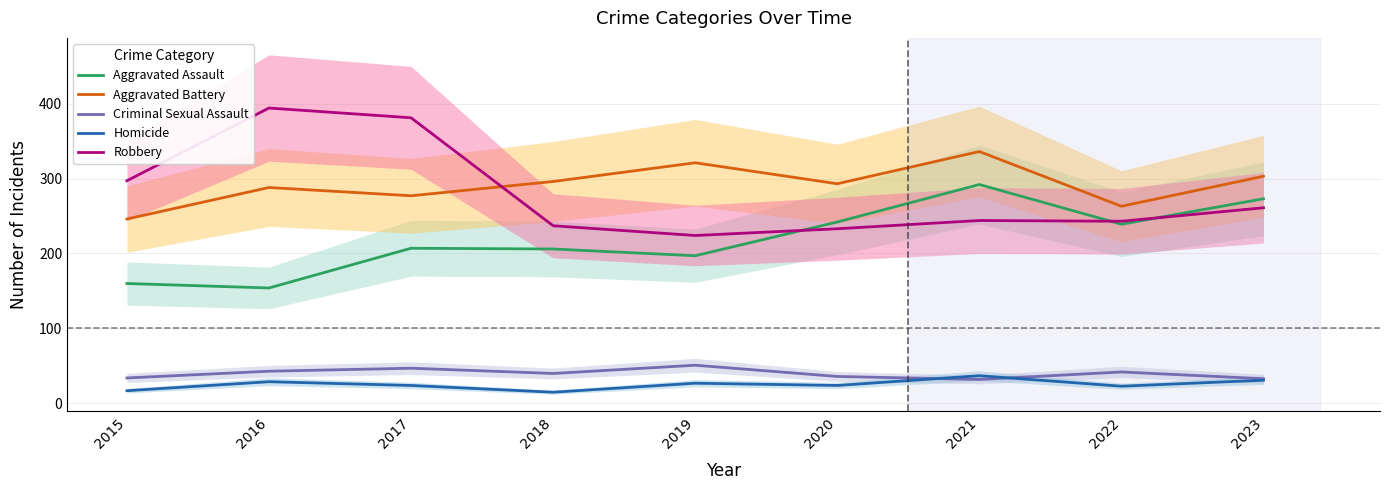

Read the Criminal Sexual Assault value at 2017.

47